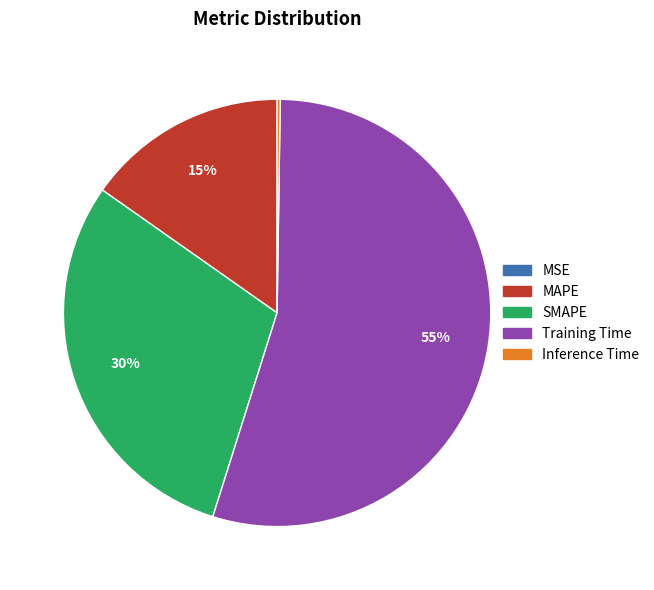

Is it true that SMAPE is 30% of the pie?

True